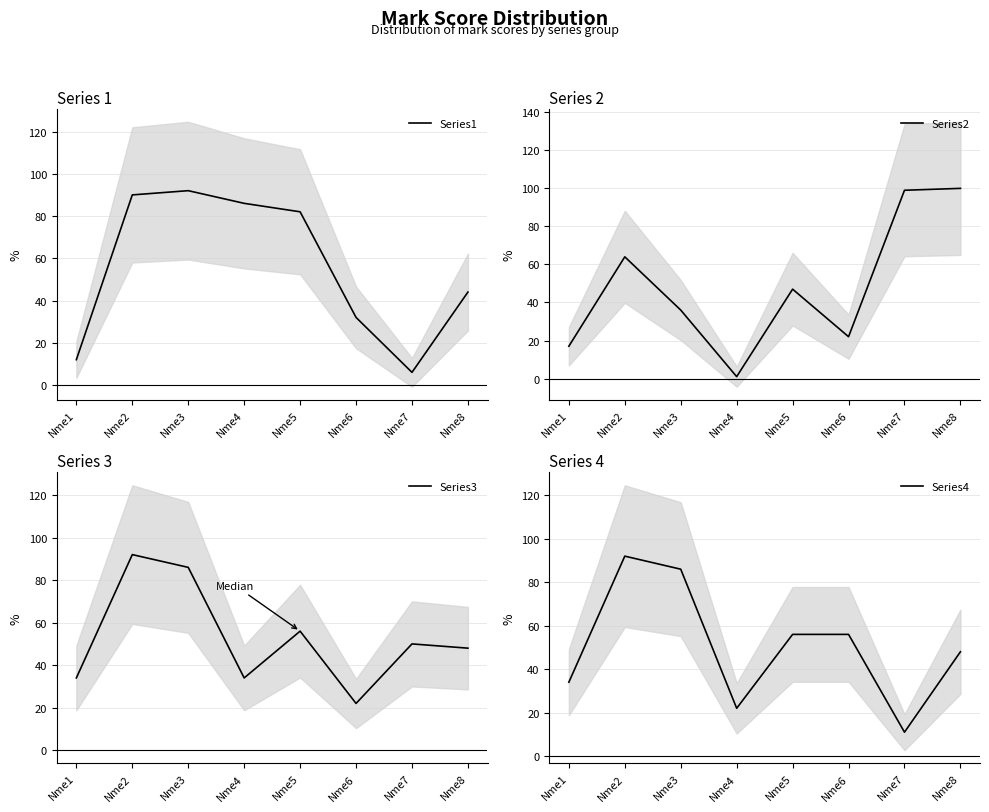

Reading left to right, extract all data points from this chart.

Series1: 12	90	92	86	82	32	6	44
Series2: 17	64	36	1	47	22	99	100
Series3: 34	92	86	34	56	22	50	48
Series4: 34	92	86	22	56	56	11	48